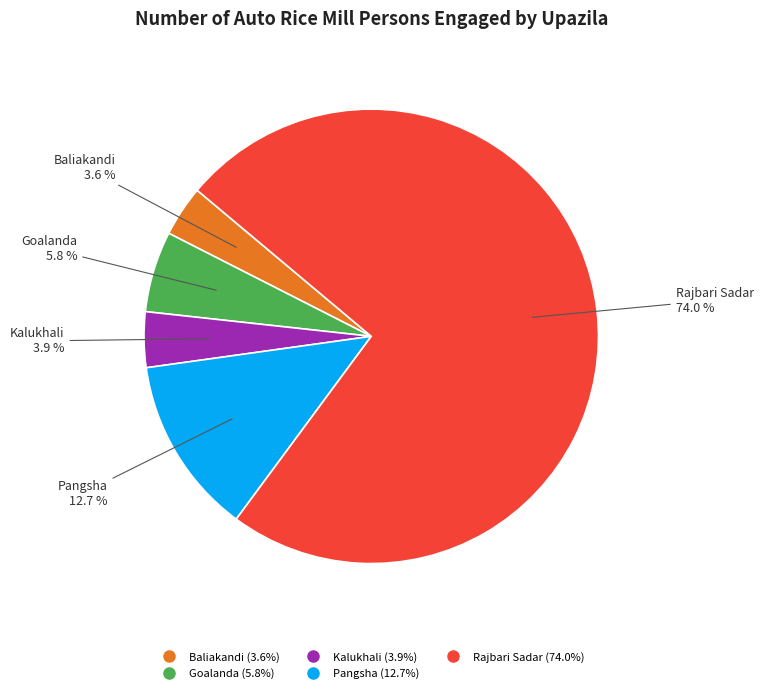

How many slices are in this pie chart?

5